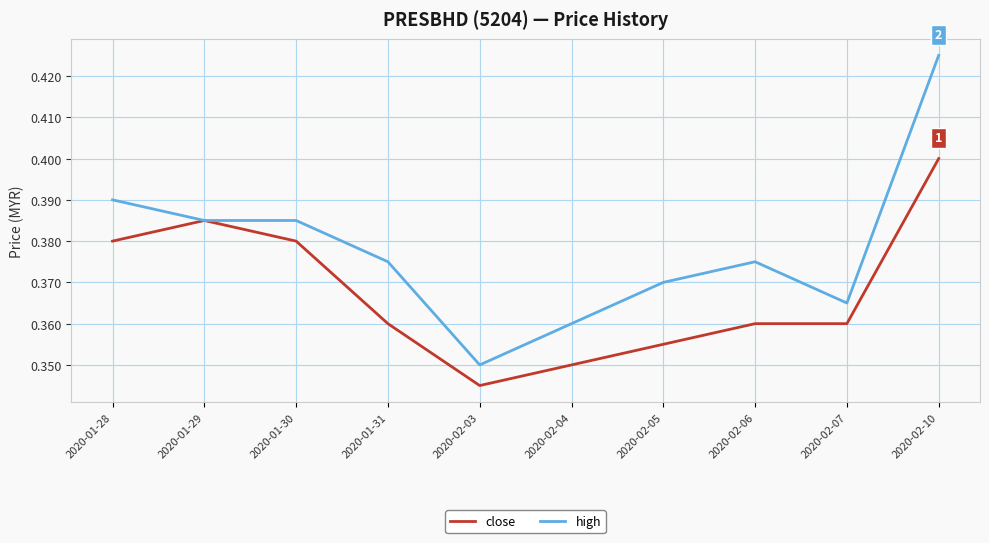

Count the high values in the range 0 to 1.

10